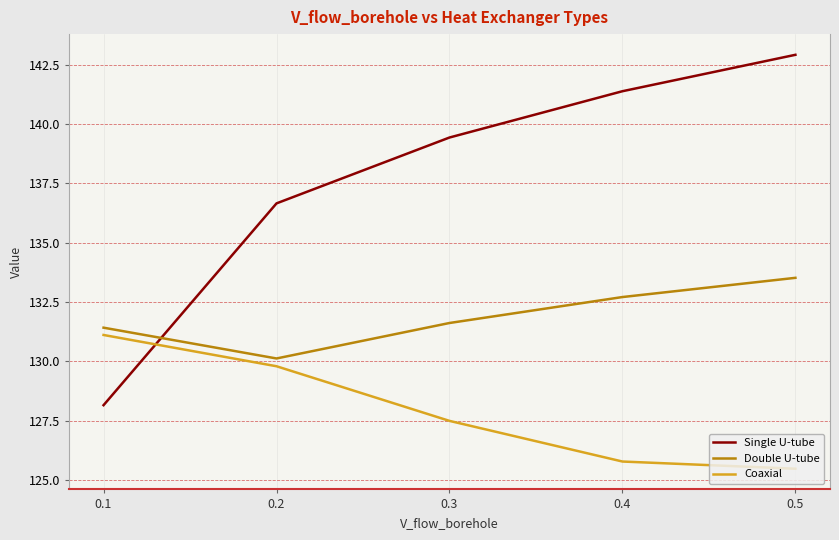

Which series has the largest range (max minus min)?

Single U-tube